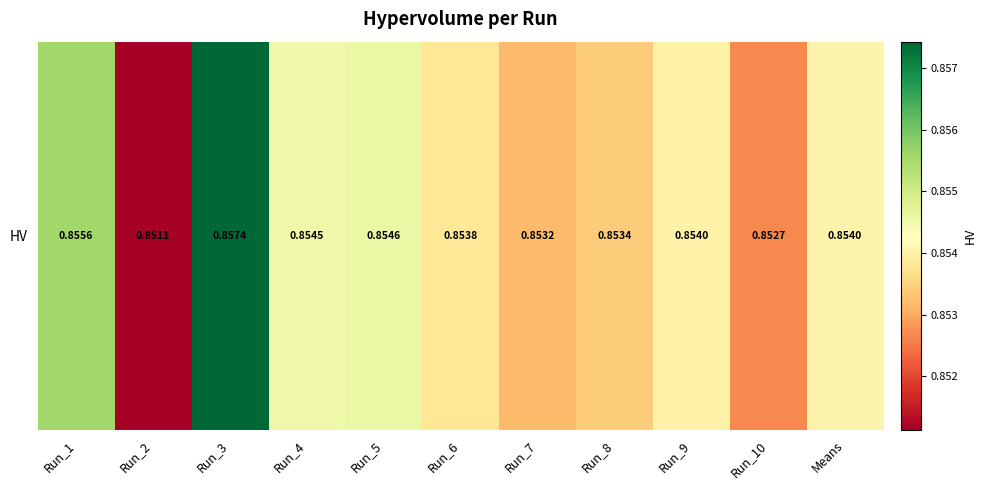

Reading left to right, what are all the values shown in this chart?

Run_1=0.9	Run_2=0.9	Run_3=0.9	Run_4=0.9	Run_5=0.9	Run_6=0.9	Run_7=0.9	Run_8=0.9	Run_9=0.9	Run_10=0.9	Means=0.9